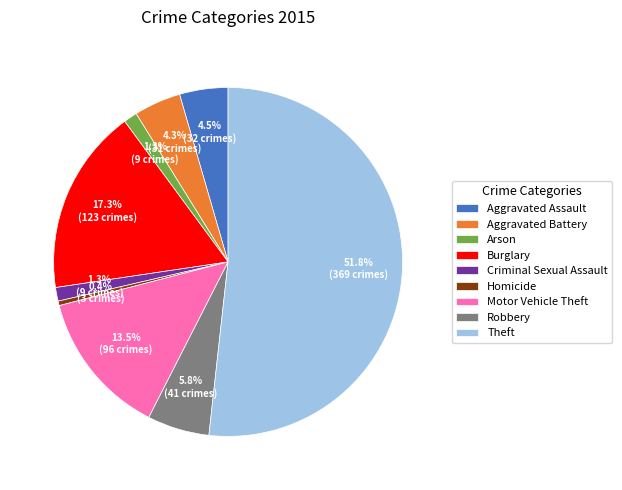

Do Arson and Burglary together represent more than half of the pie?

No